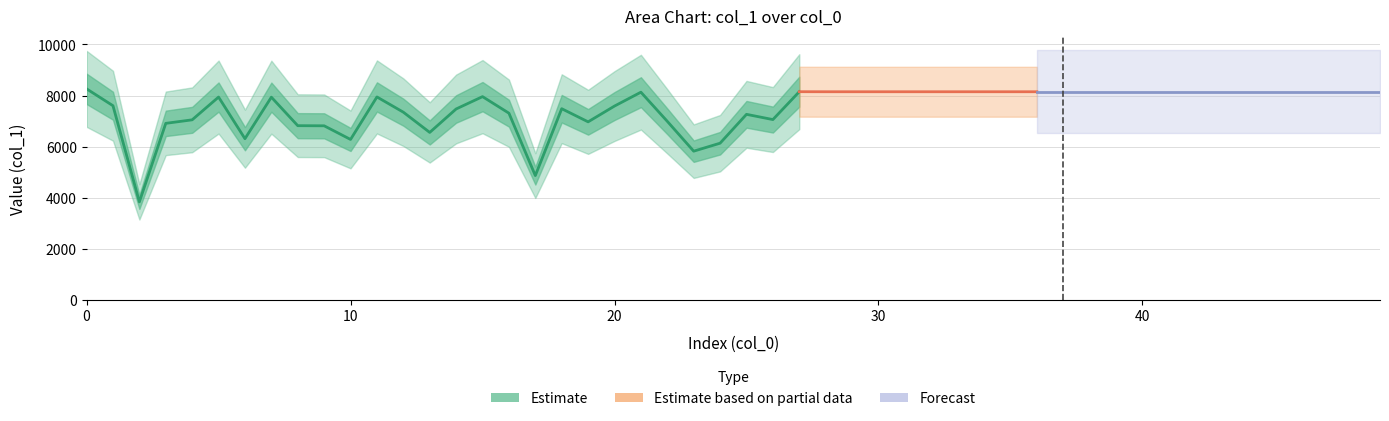

The value at 25 is 7266. True or false?

True